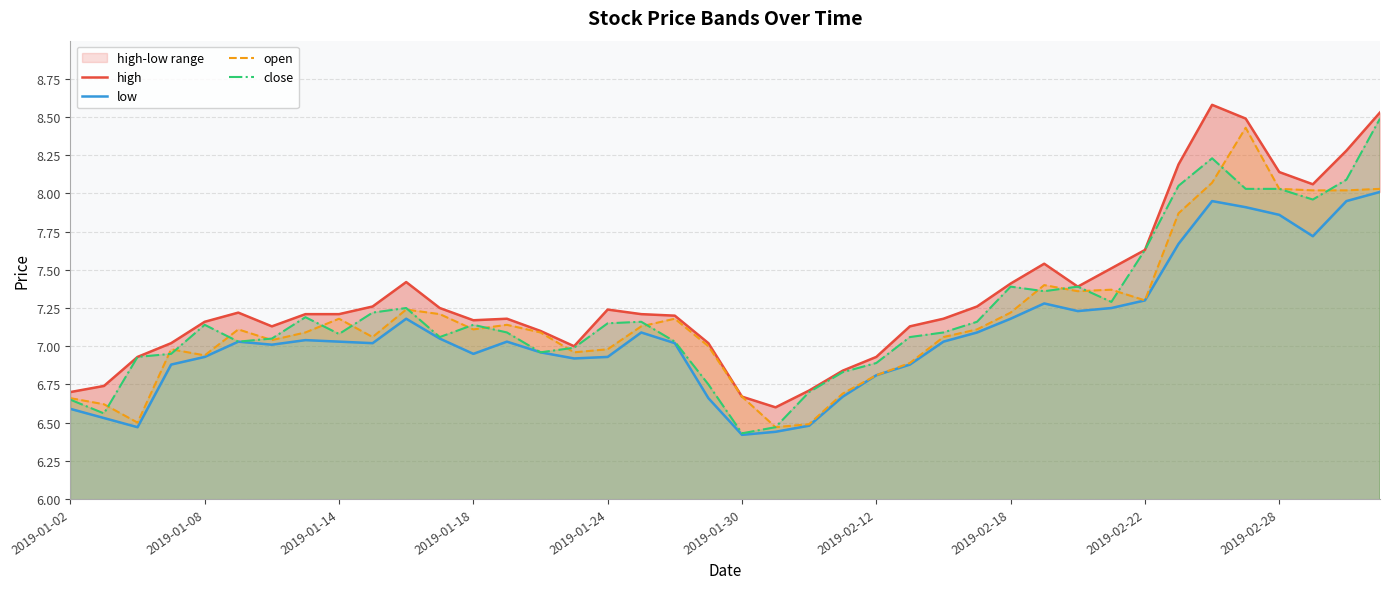

The value of close at 2019-02-28 is 8.0. True or false?

True